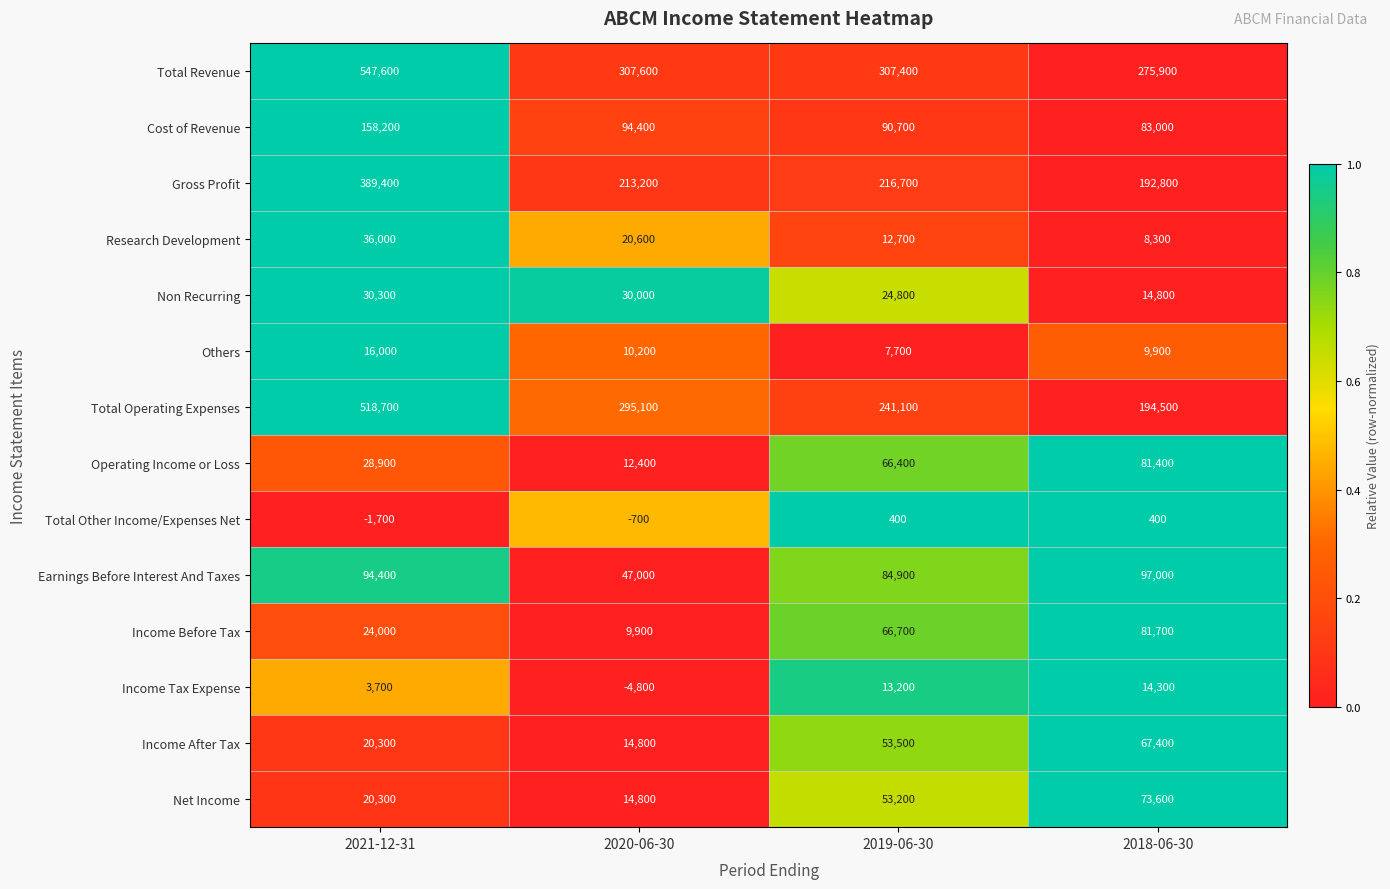

Rank the categories by Gross Profit value from lowest to highest.

2018-06-30, 2020-06-30, 2019-06-30, 2021-12-31